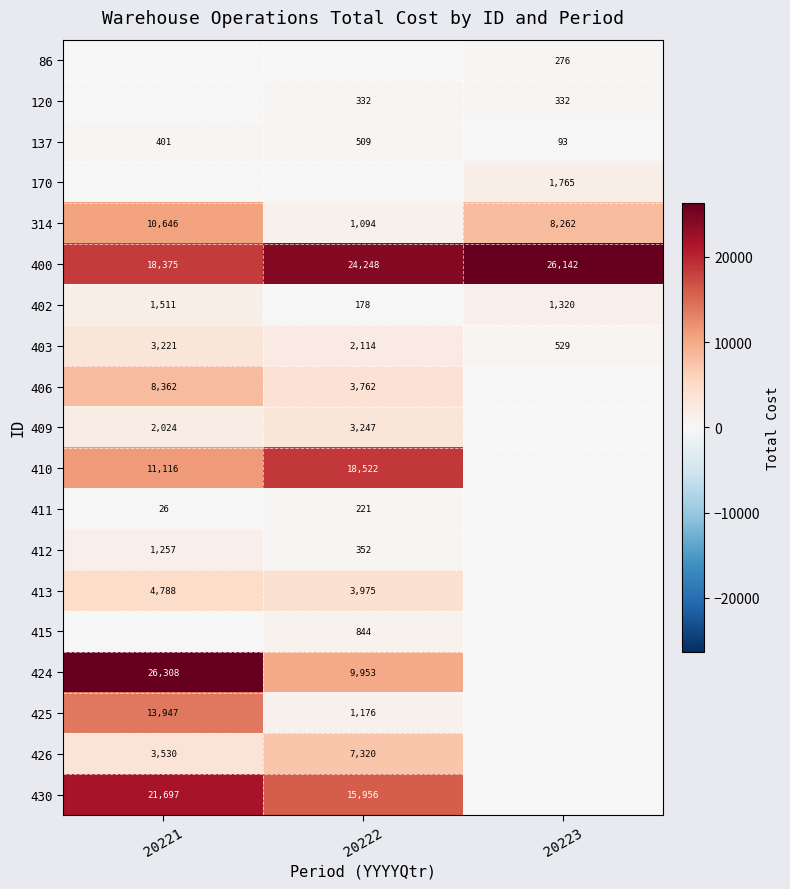

At which category does the chart reach its peak across all series?

20221